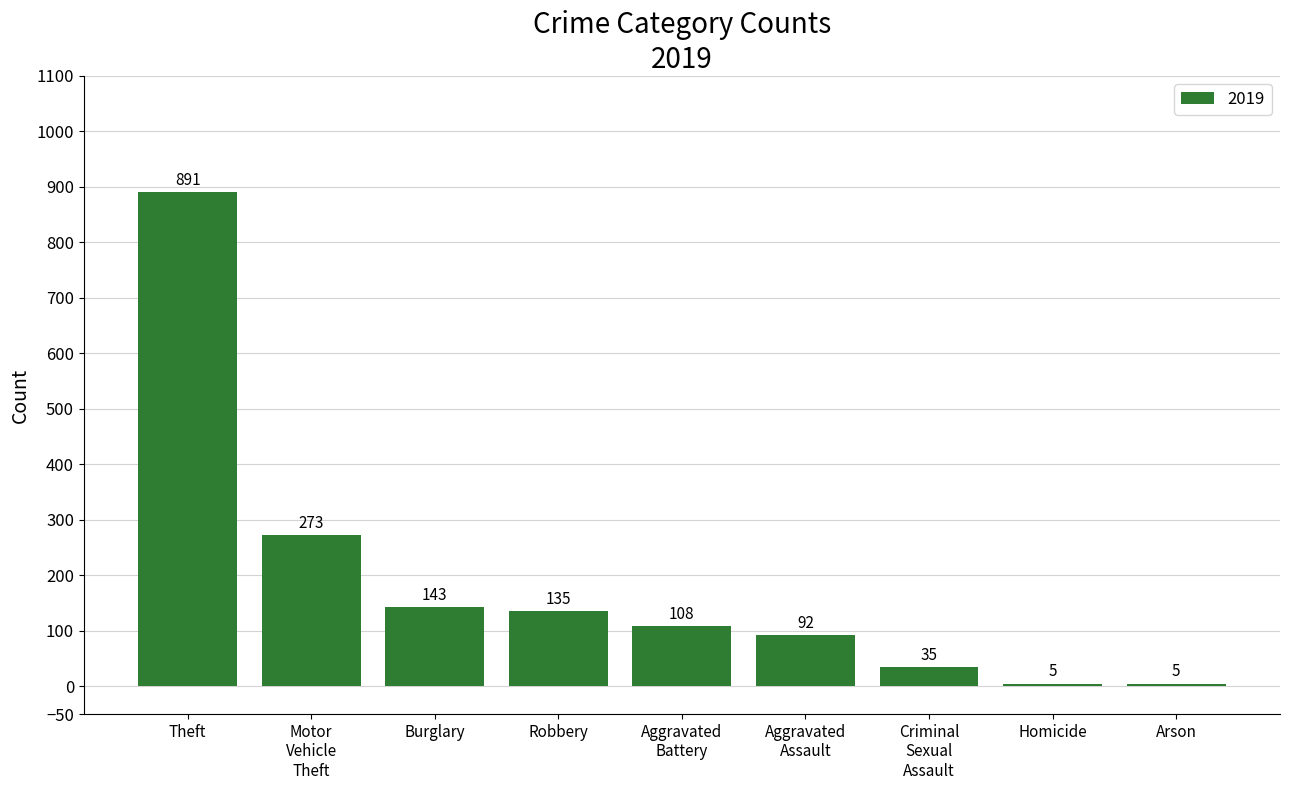

The value at Burglary is 256. True or false?

False